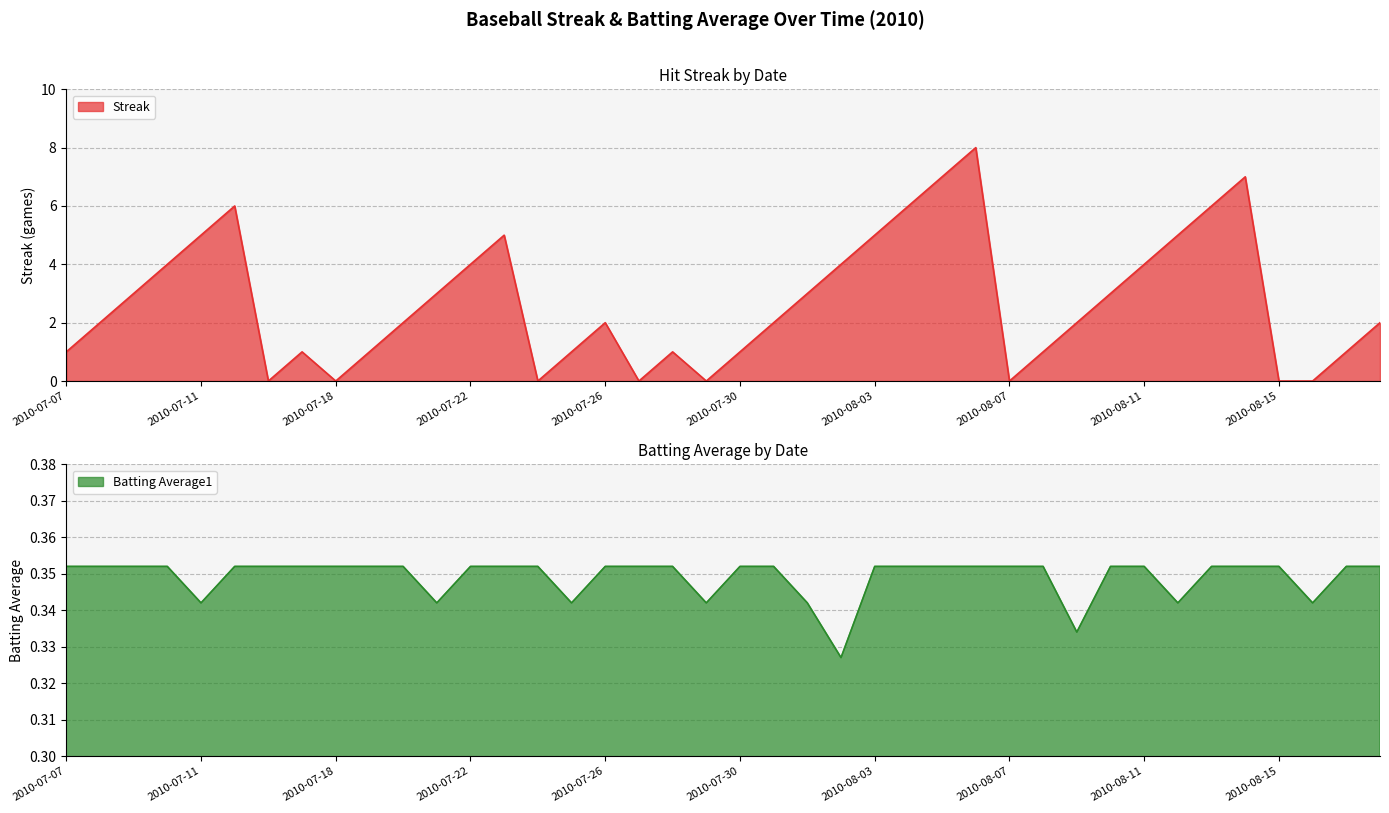

How many lines are shown in the chart?

2